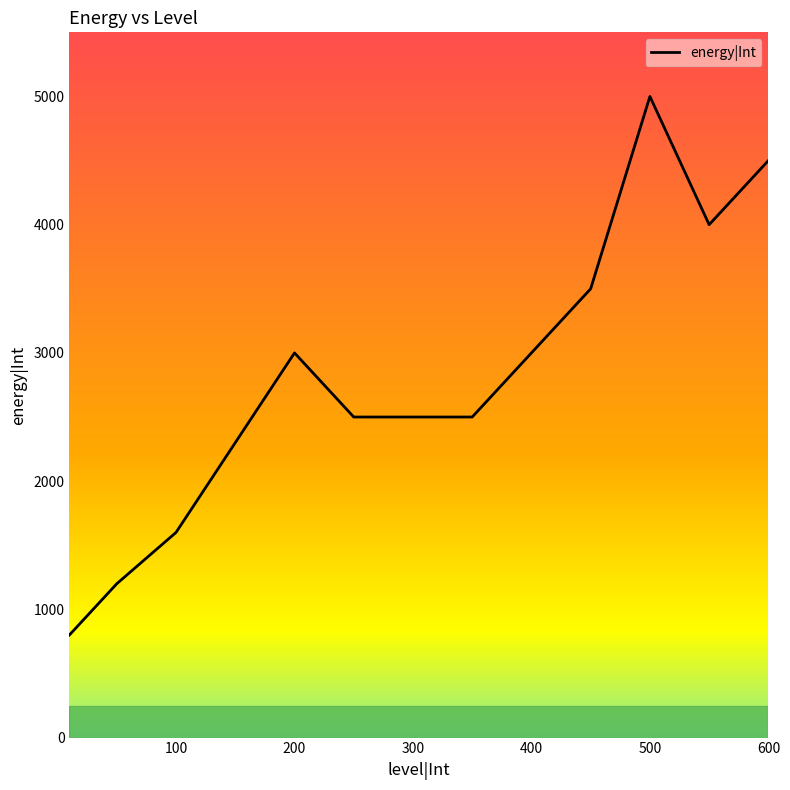

What is the greatest value displayed?

5000